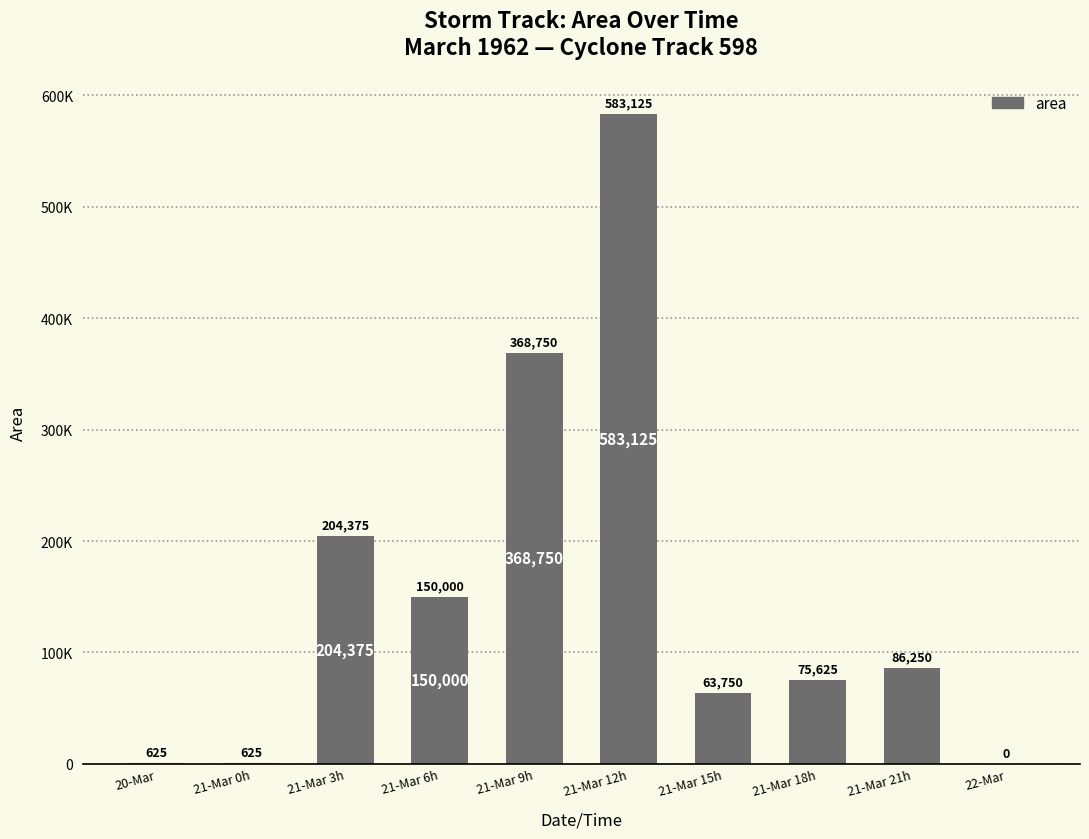

What is the difference between the values at 21-Mar 6h and 21-Mar 9h?

218750